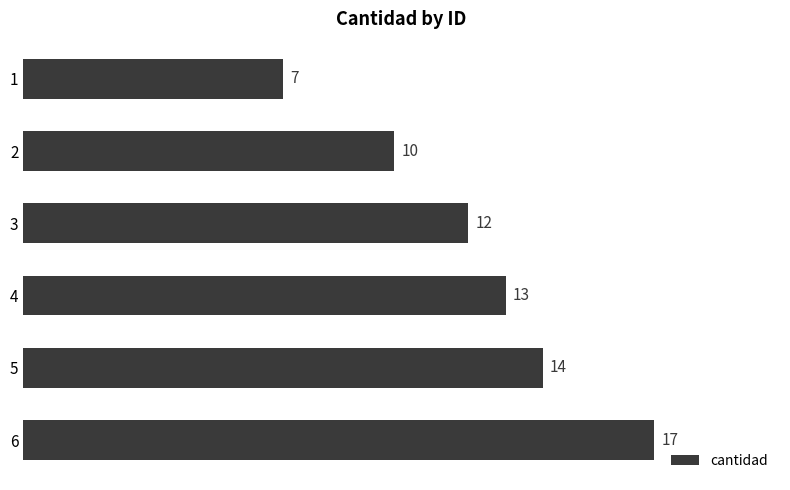

What is the ratio of the value at 1 to the value at 4?

0.5